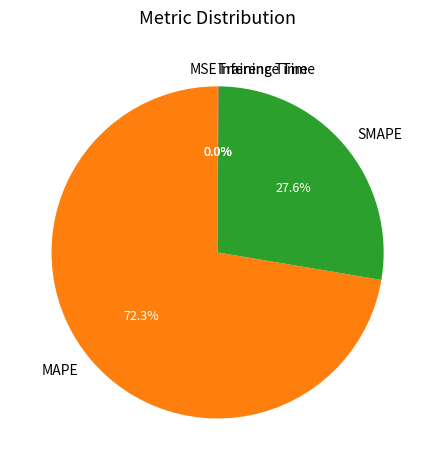

Is SMAPE the majority of the pie?

No